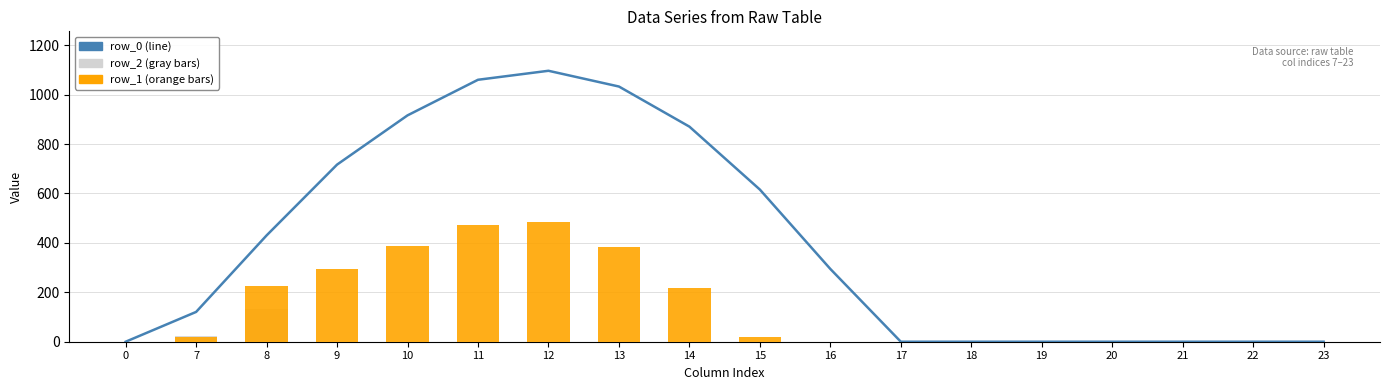

What is the average value of the row_0 (line) series?

397.5